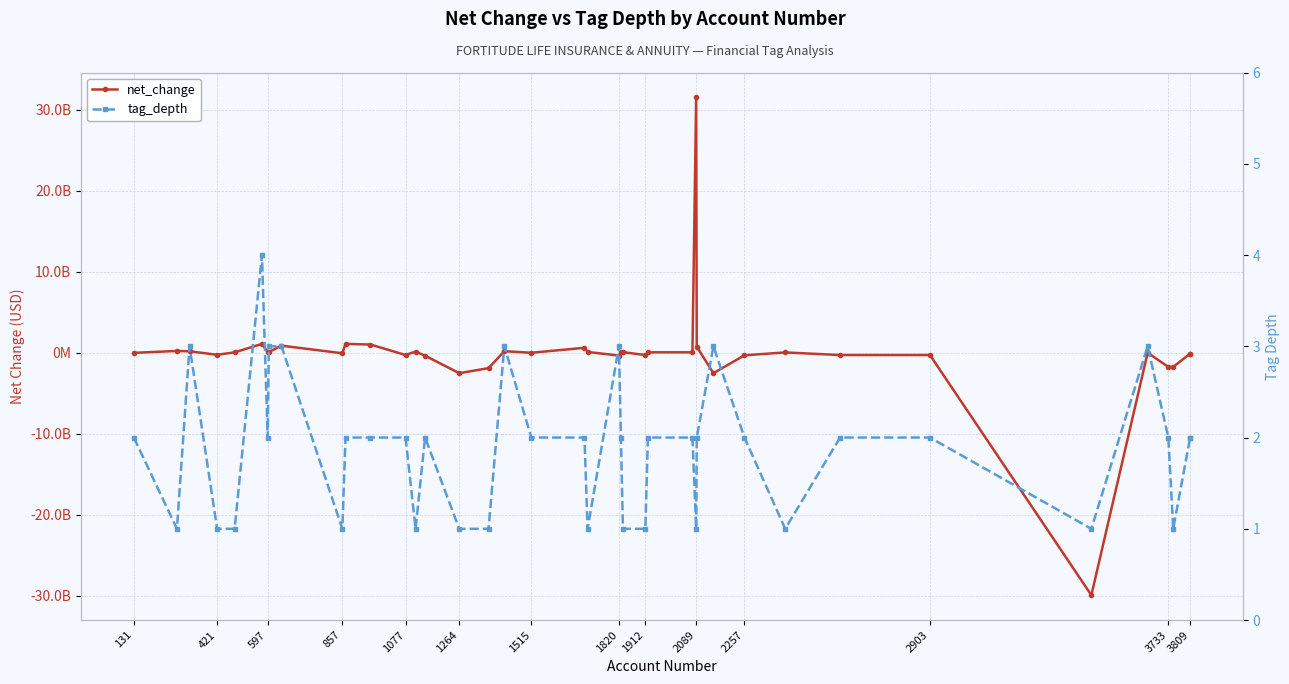

How many values in the net_change series are below 34000000?

20